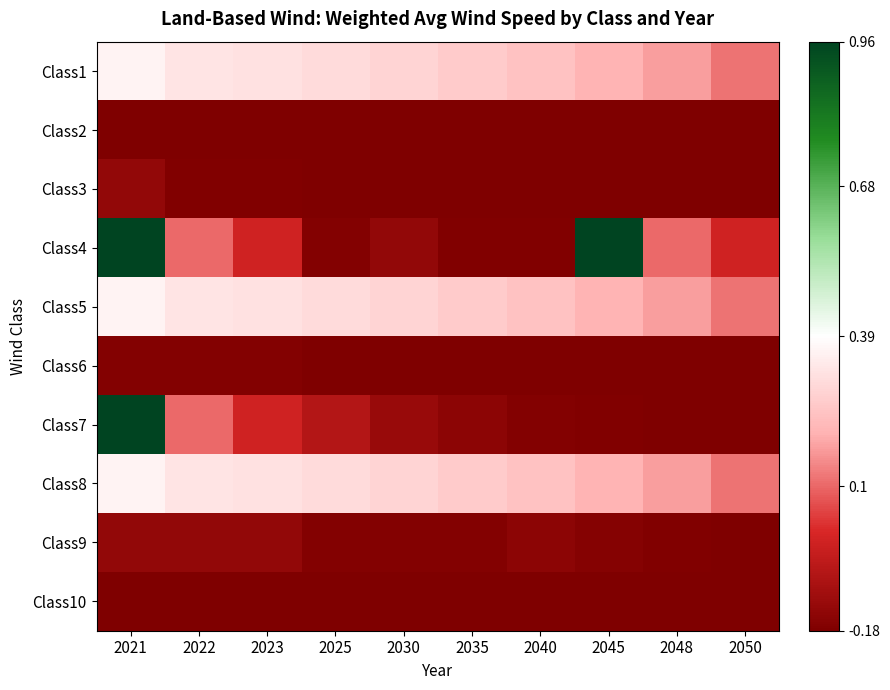

What is the total value across all series at 2025?

-0.2